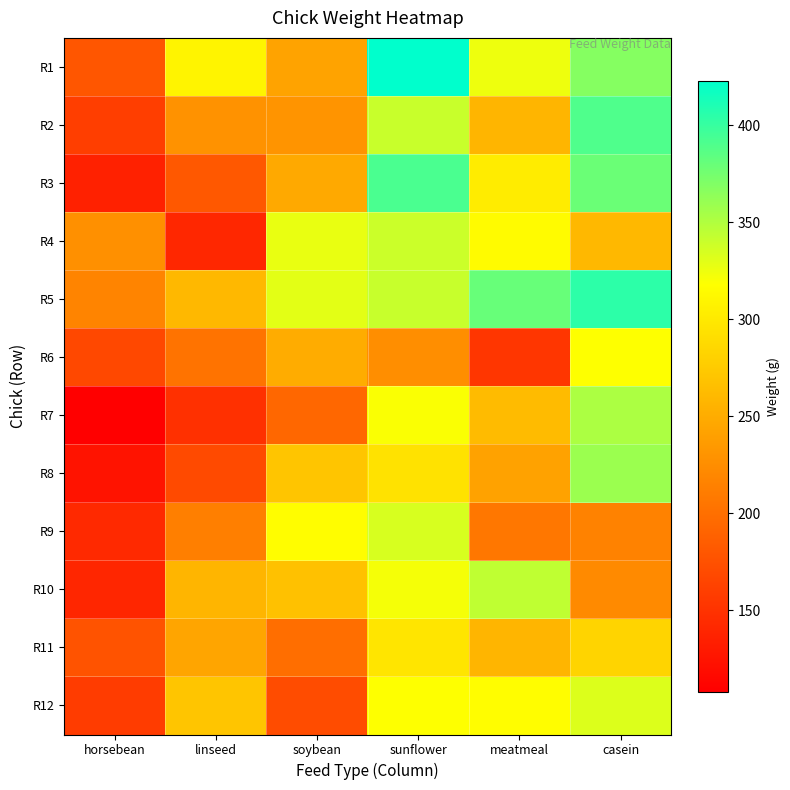

At how many categories does at least one series exceed 154?

6